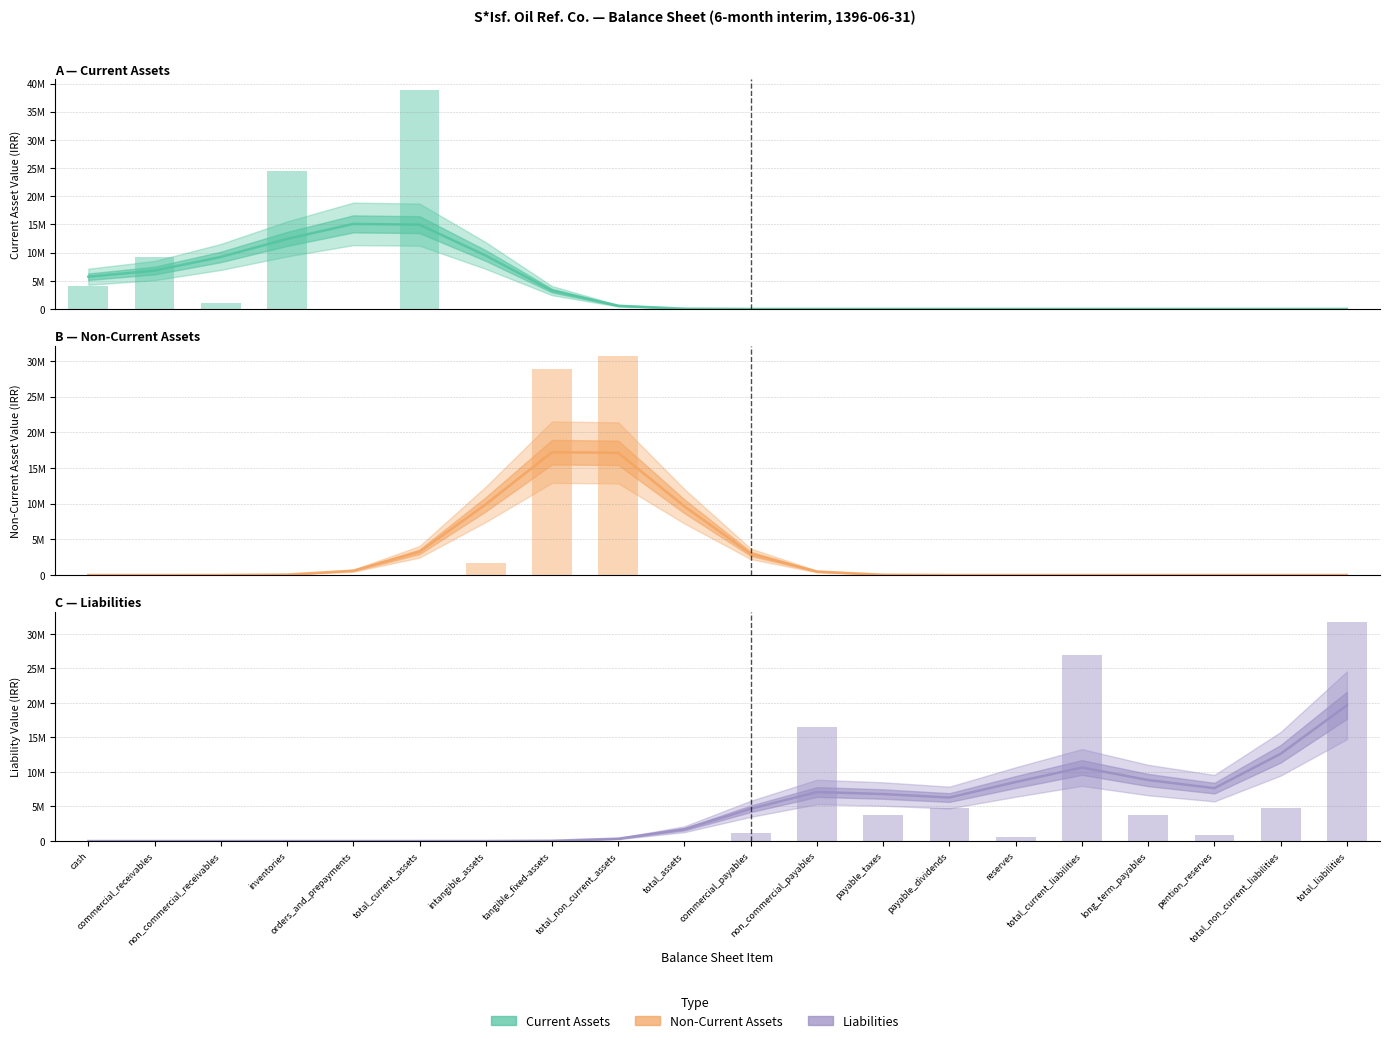

Is the value of current_assets at commercial_payables greater than the value of non_current_assets at payable_dividends?

Yes